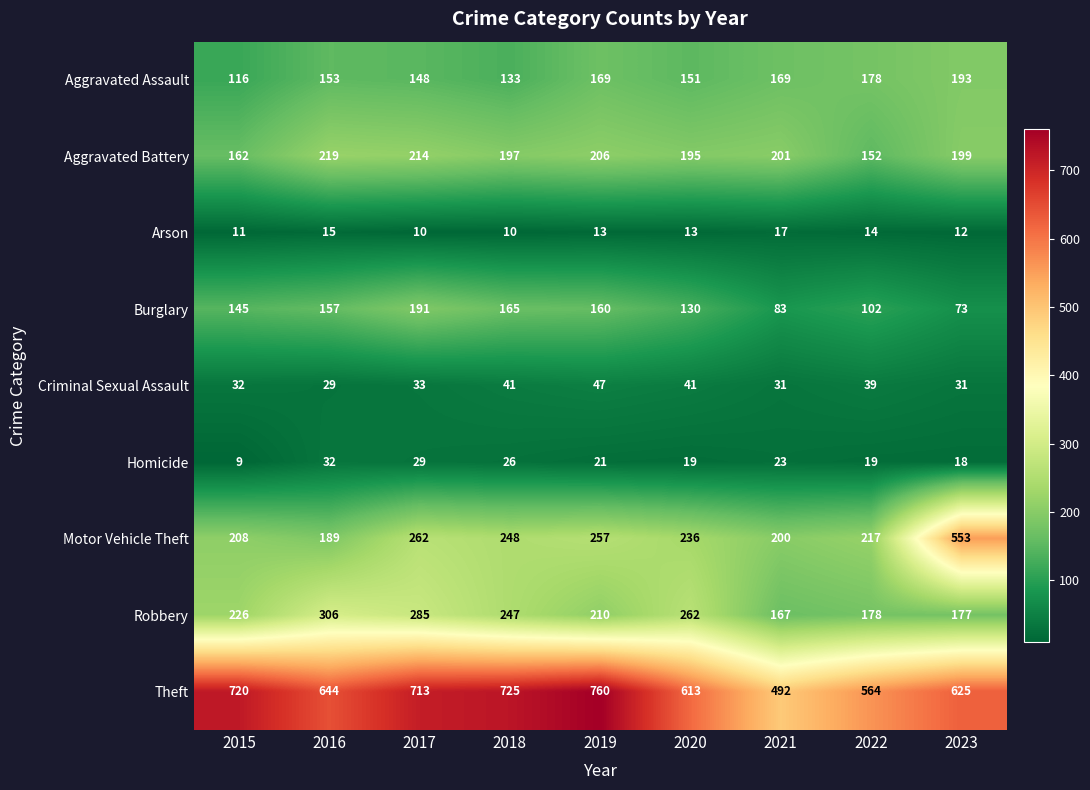

At which label is Robbery closest to 236?

2015